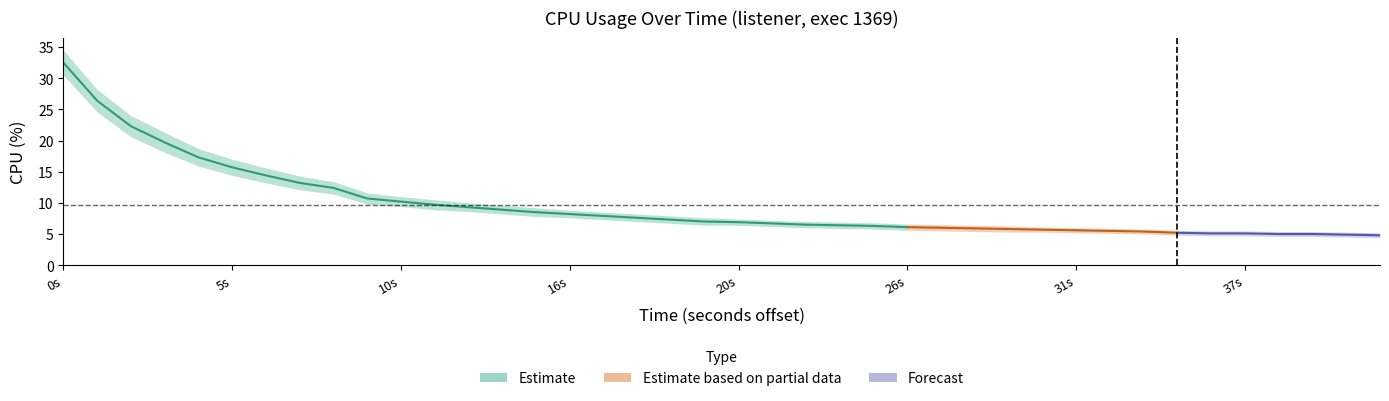

Reading left to right, what are all the values shown in this chart?

center: 32.5	26.4	22.3	19.7	17.3	15.7	14.4	13.2	12.4	10.7	10.2	9.7	9.3	8.9	8.5	8.2	7.9	7.6	7.3	7.0	6.9	6.7	6.5	6.4	6.3	6.1	6.0	5.9	5.8	5.7	5.6	5.5	5.4	5.2	5.1	5.1	5.0	5.0	4.9	4.8
upper: 34.5	28.2	24.0	21.3	18.7	17.0	15.6	14.3	13.4	11.6	11.0	10.5	10.0	9.6	9.2	8.8	8.5	8.2	7.9	7.6	7.4	7.2	7.0	6.9	6.8	6.6	6.5	6.4	6.3	6.1	6.0	5.9	5.8	5.6	5.5	5.5	5.4	5.4	5.3	5.2
lower: 30.5	24.6	20.6	18.1	15.9	14.4	13.2	12.1	11.4	9.8	9.4	8.9	8.6	8.2	7.8	7.6	7.3	7.0	6.7	6.4	6.4	6.2	6.0	5.9	5.8	5.6	5.5	5.4	5.3	5.3	5.2	5.1	5.0	4.8	4.7	4.7	4.6	4.6	4.5	4.4